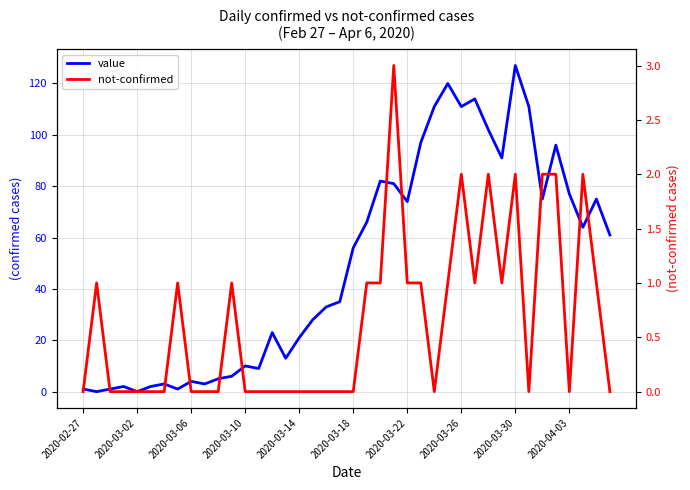

What position from the right is 2020-02-27?

40